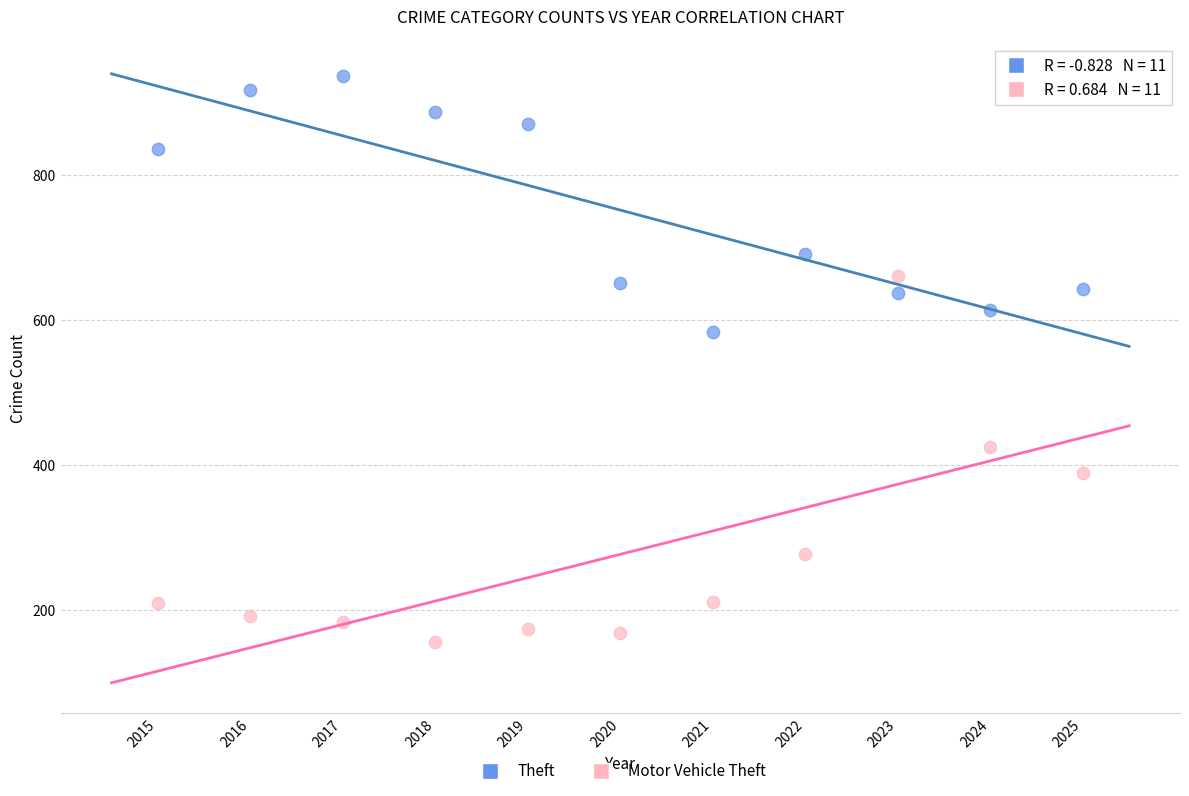

Which series has the widest spread of Y values?

Motor Vehicle Theft